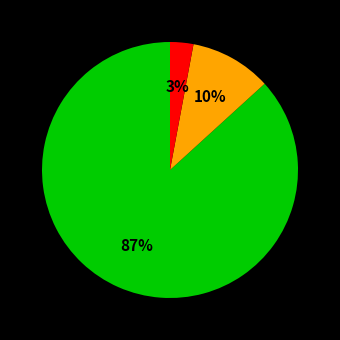

To the nearest percent, what is the difference between the largest and smallest slice percentages?

84%